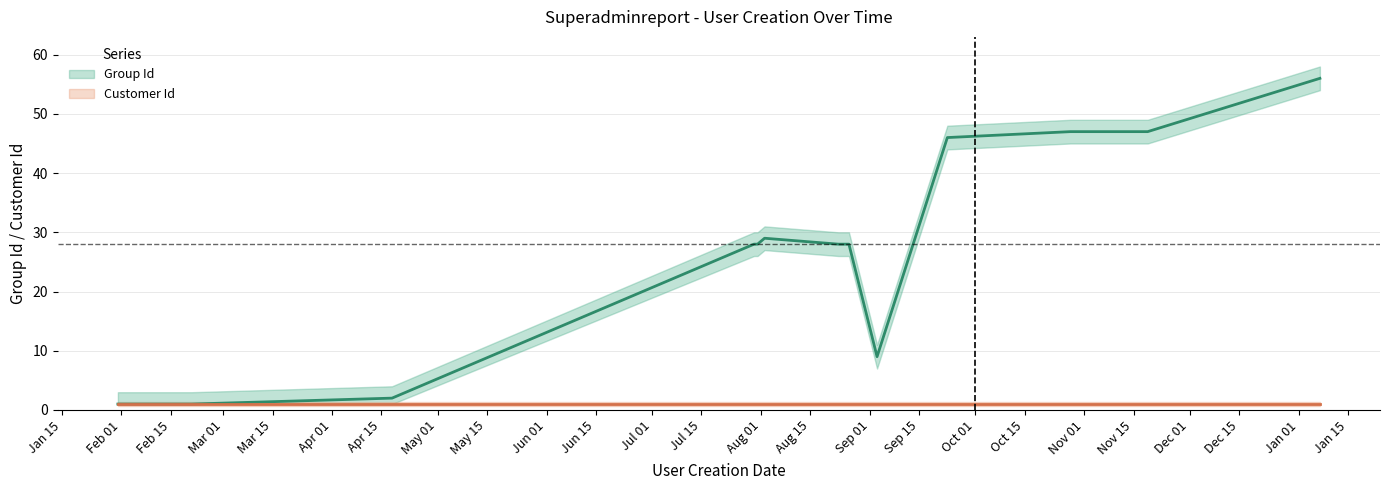

What is the label of the 11th point from the right?

2024-07-31